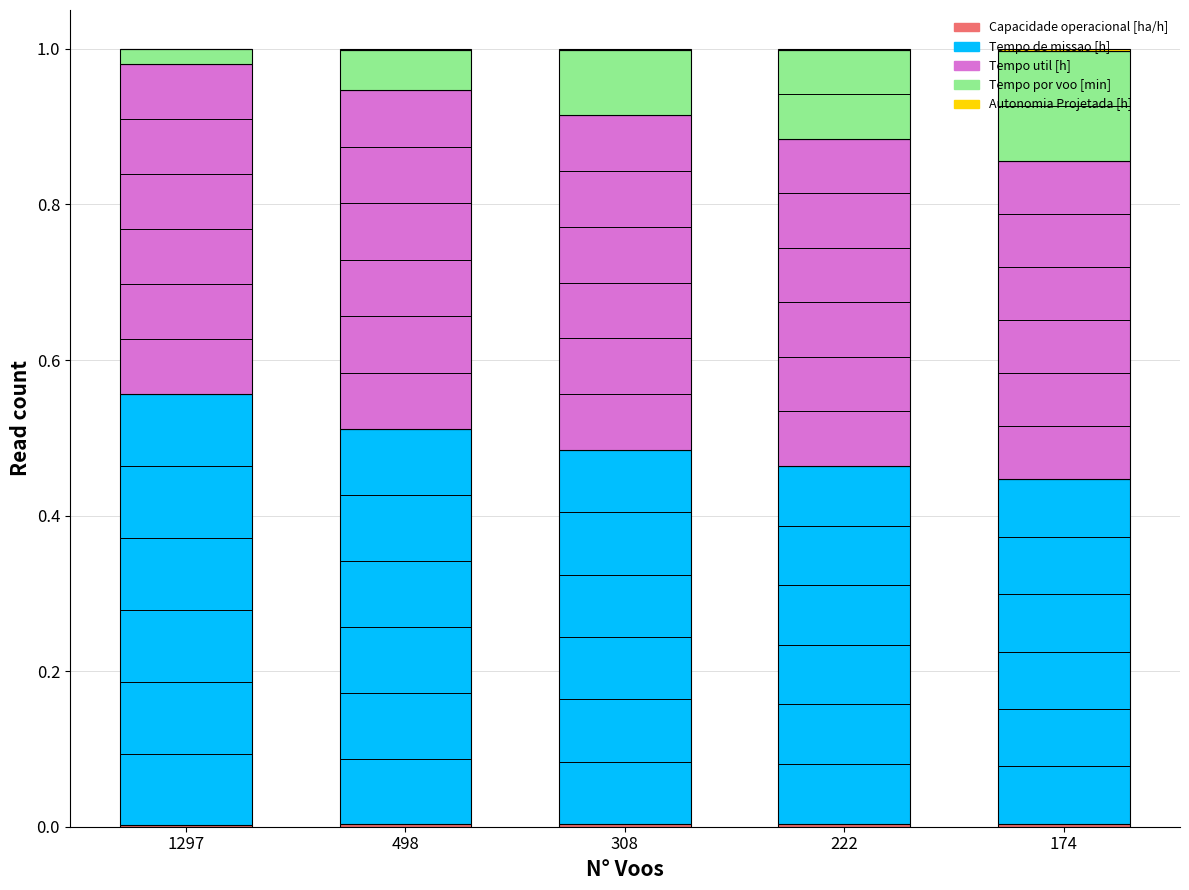

Count the number of categories in the chart.

5